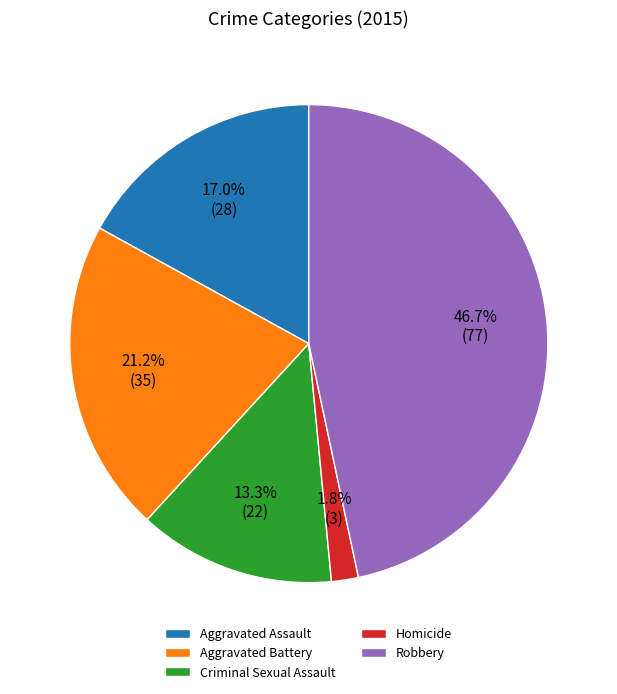

To the nearest percent, what is the combined percentage of Robbery and Aggravated Assault?

64%